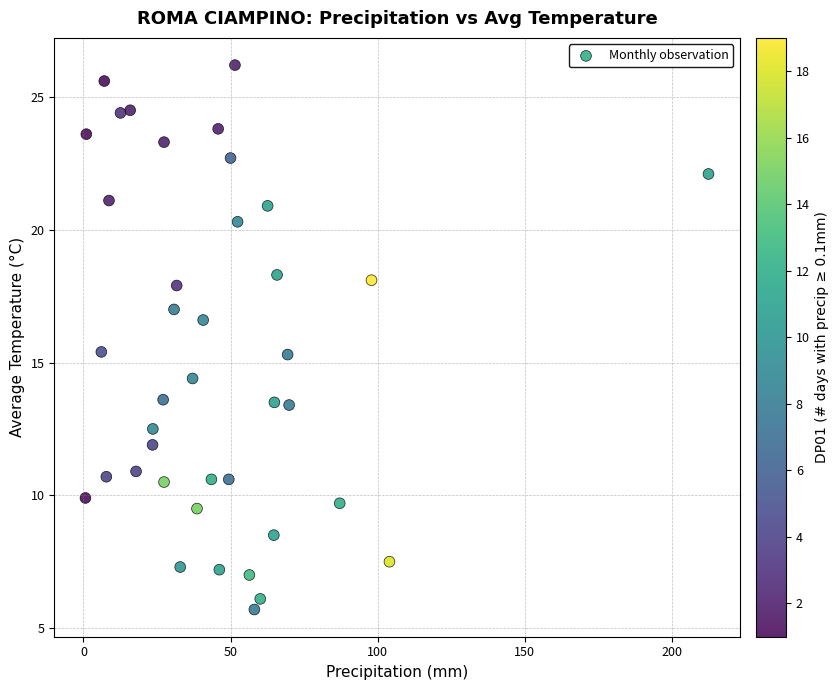

What is the range of X values (max minus min)?

211.7